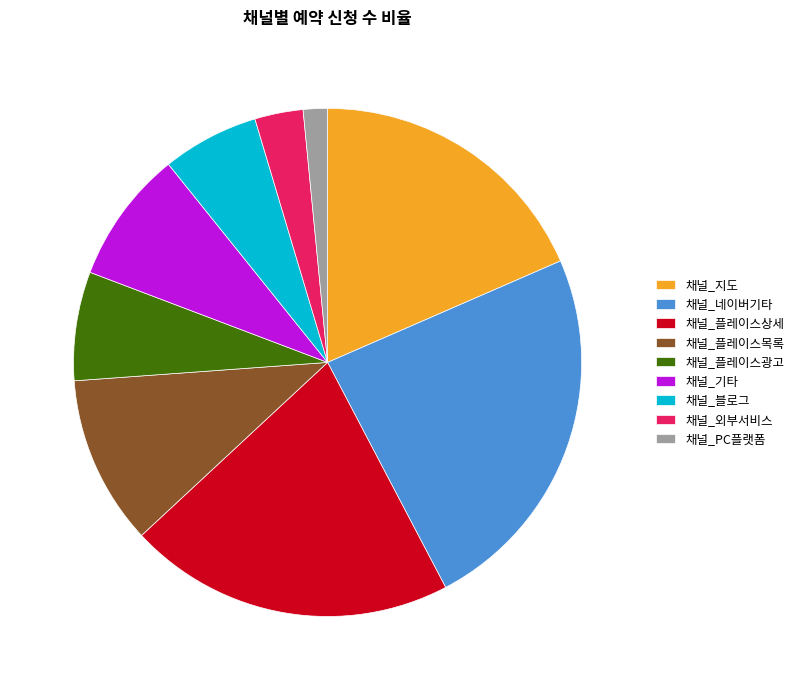

How many slices are in this pie chart?

9